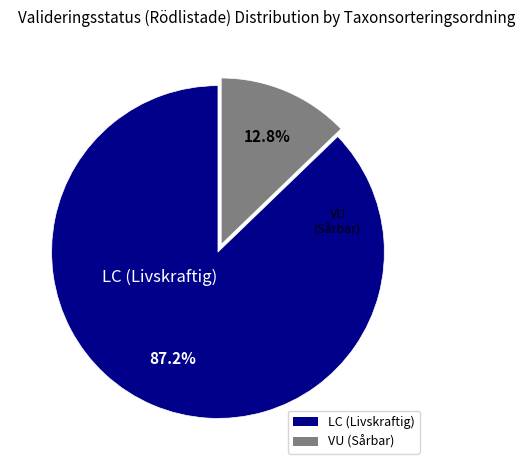

What is the majority slice?

LC (Livskraftig)